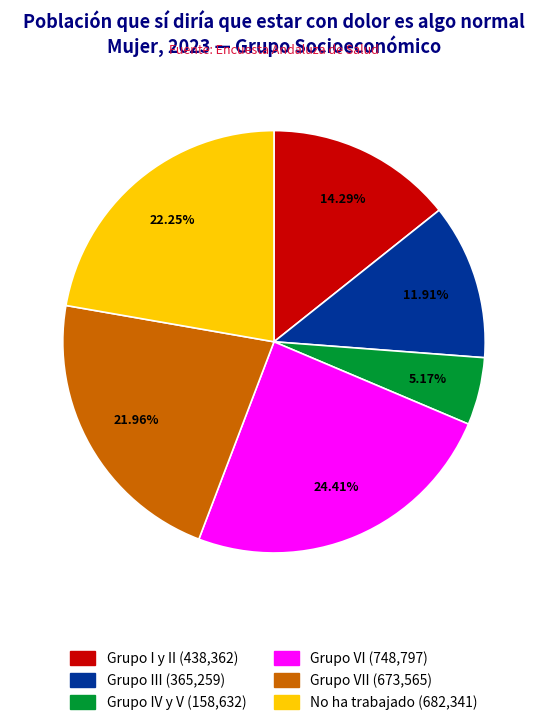

Does any single category account for the majority?

No